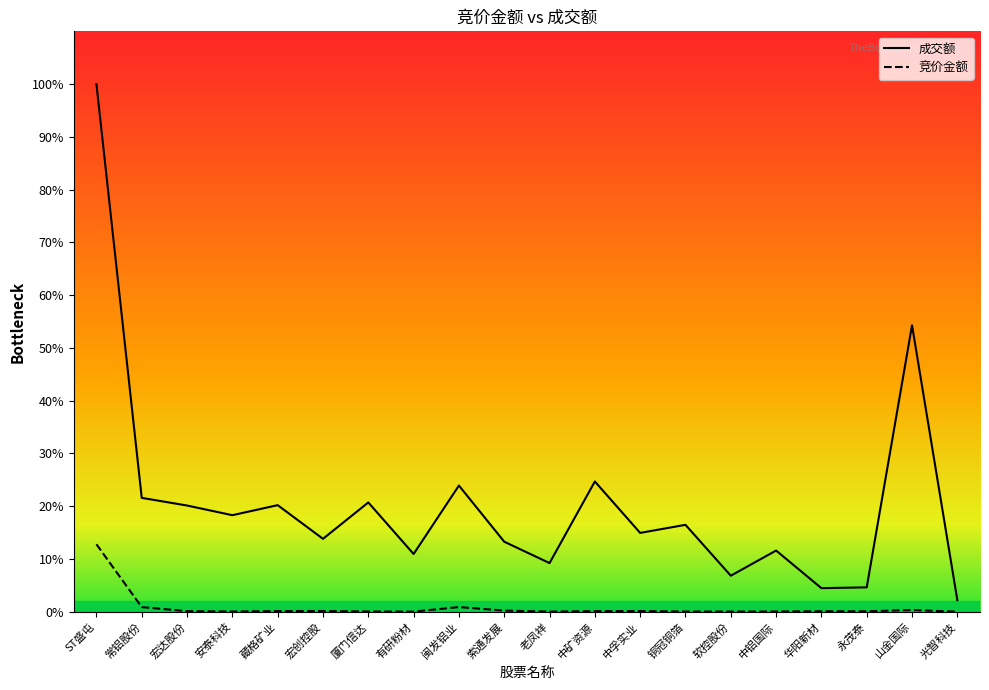

Which series has the largest range (max minus min)?

成交额